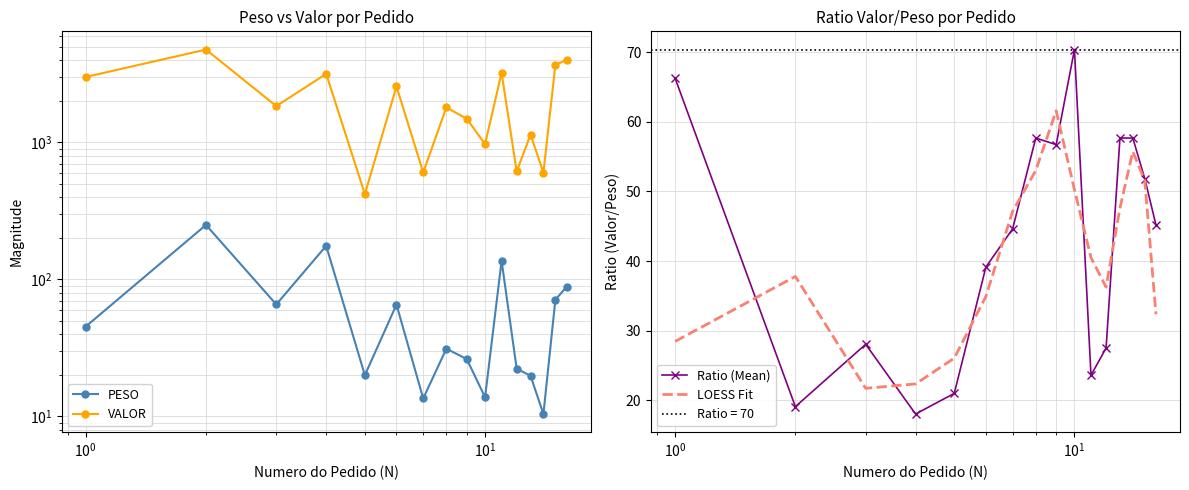

What is the maximum value for Ratio (Mean)?

70.4